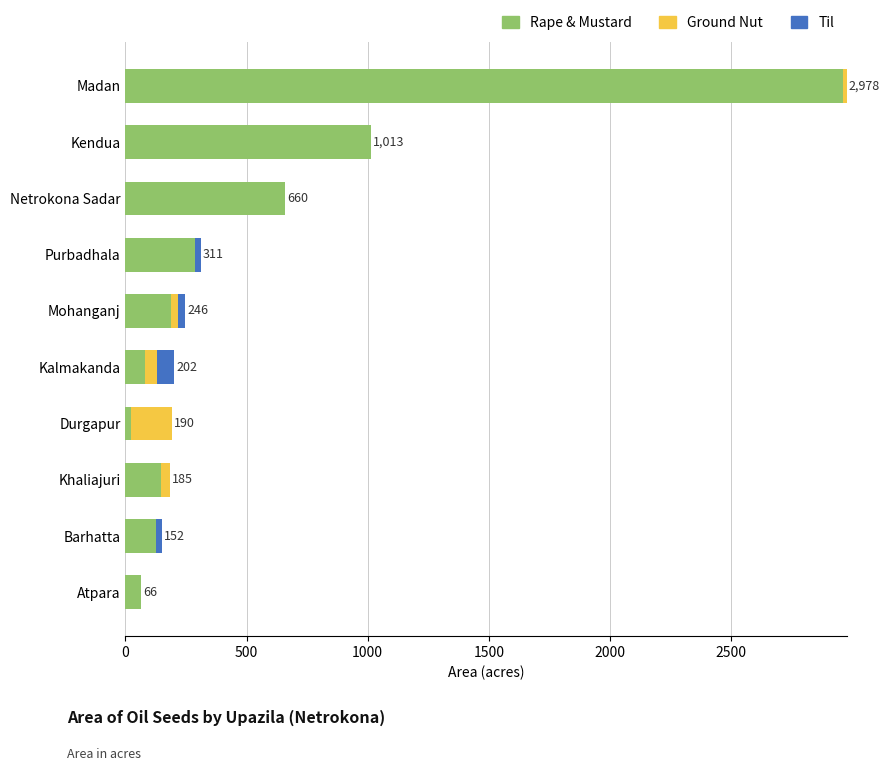

What is the maximum value for Rape & Mustard?

2964